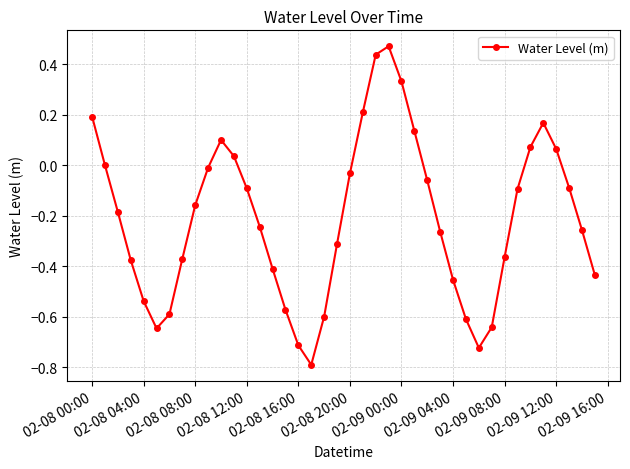

What is the smallest value displayed?

-0.8